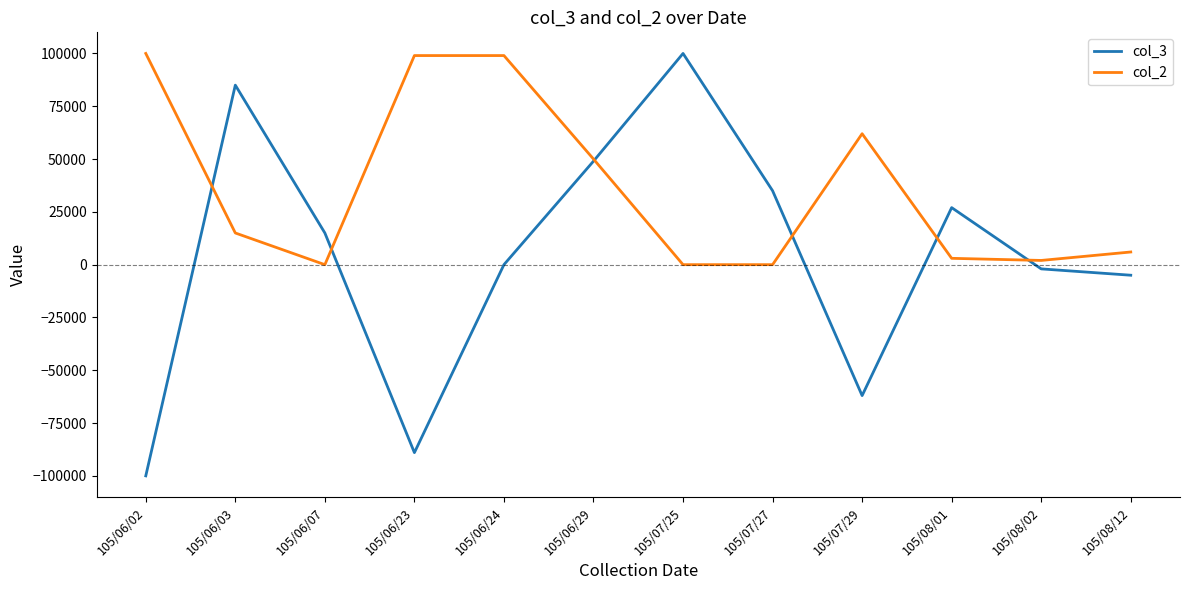

The value of col_2 at 105/07/25 is 0. True or false?

True